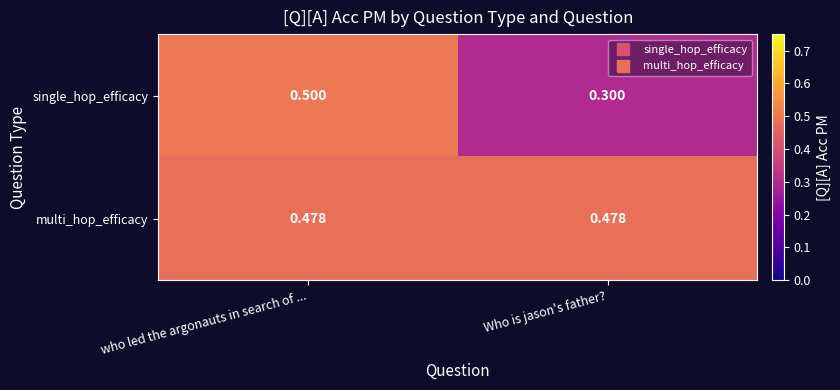

Where is single_hop_efficacy nearest to the value 0?

Who is jason's father?